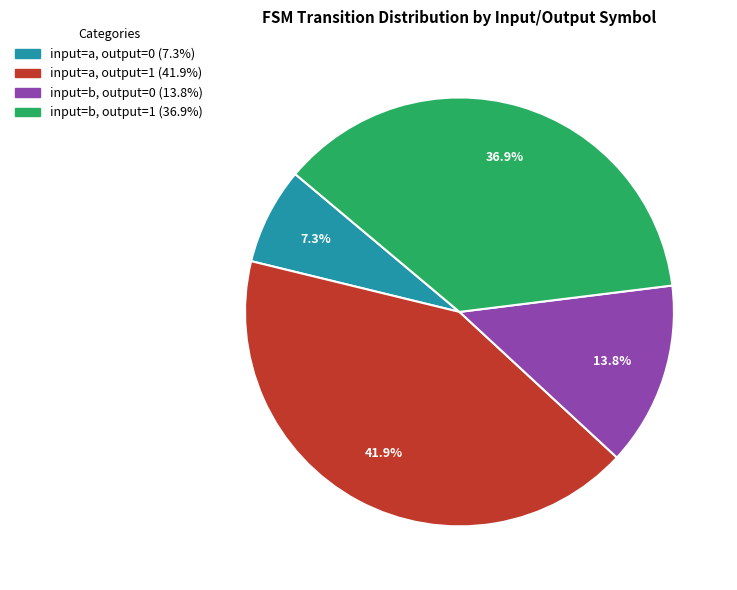

Count the number of slices in the pie.

4